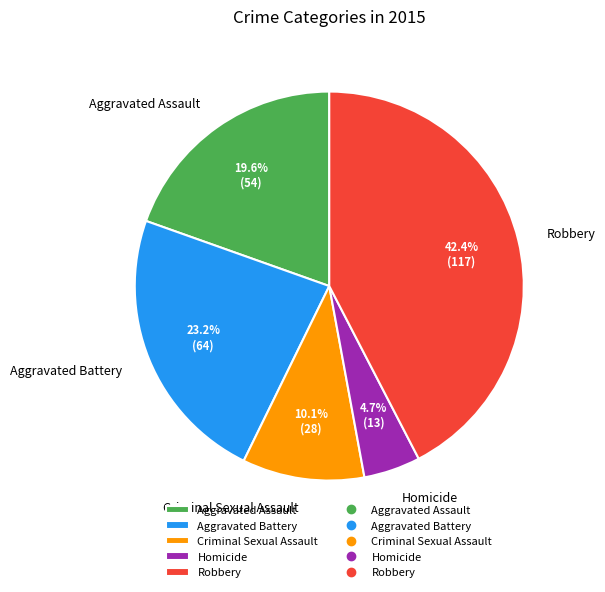

Rank the categories by value from lowest to highest.

Homicide, Criminal Sexual Assault, Aggravated Assault, Aggravated Battery, Robbery